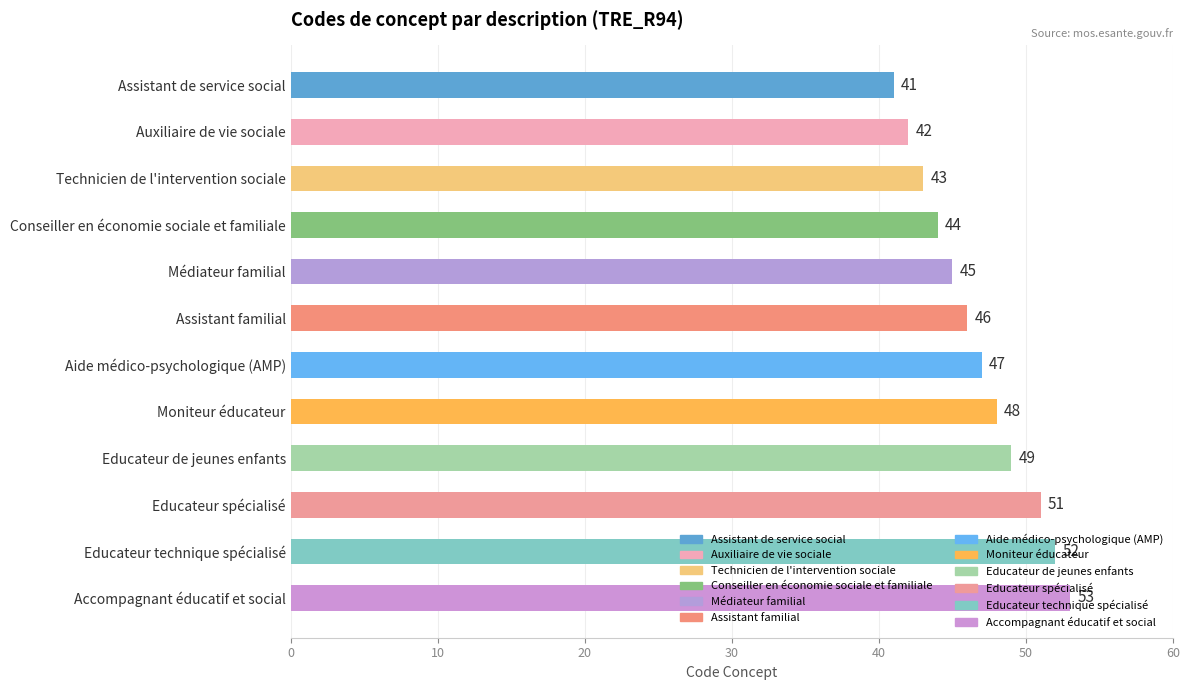

What is the maximum value shown in the chart?

53